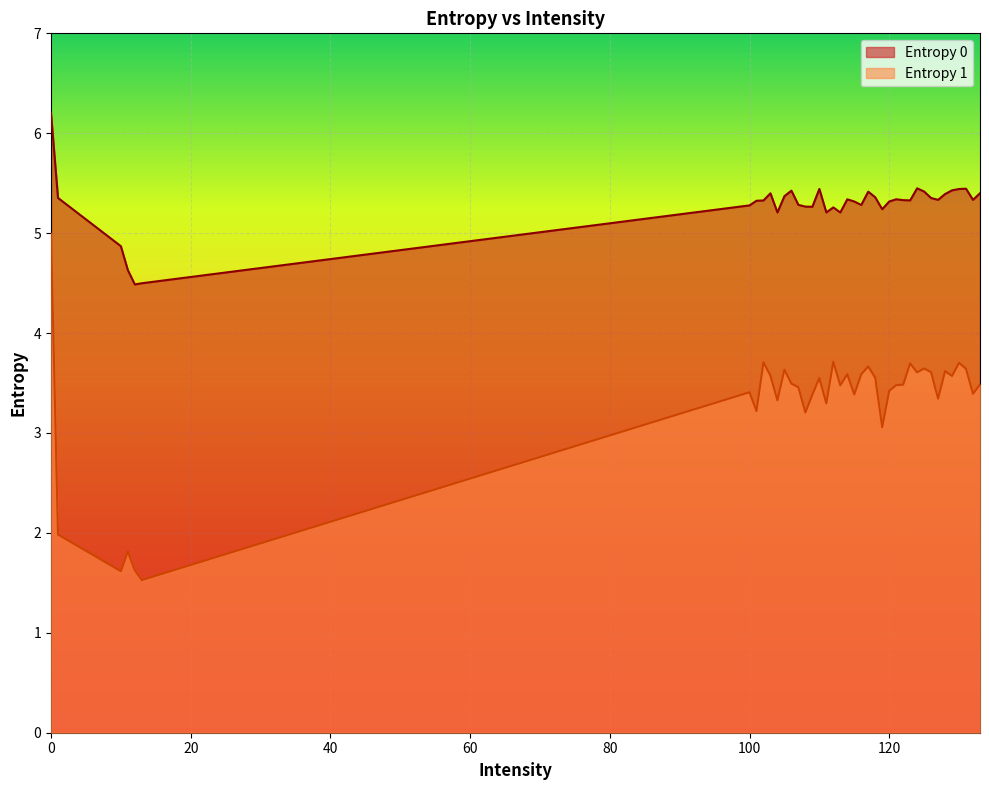

List the labels in order of Entropy 1 value, smallest first.

13, 10, 12, 11, 1, 119, 108, 101, 111, 104, 127, 109, 115, 132, 100, 120, 107, 113, 121, 122, 133, 106, 110, 118, 129, 103, 116, 114, 124, 126, 128, 105, 131, 125, 117, 123, 130, 102, 112, 0